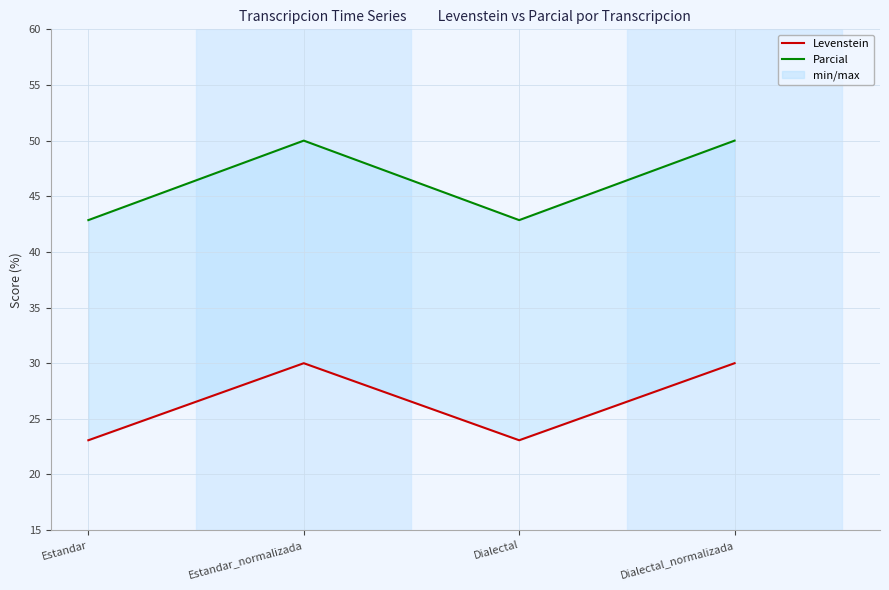

Reading left to right, list all the values displayed in this chart.

Levenstein: 23.1	30.0	23.1	30.0
Parcial: 42.9	50.0	42.9	50.0